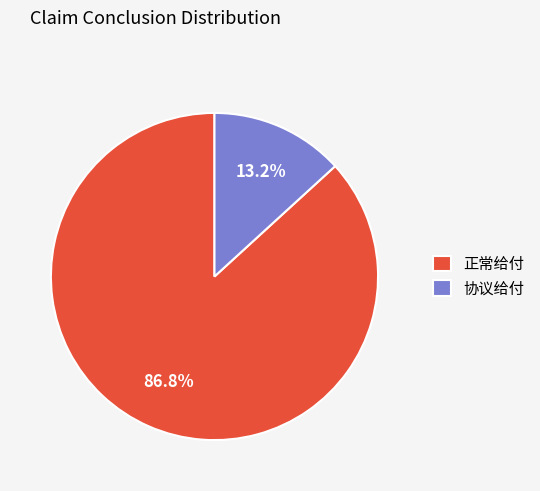

How many slices are in this pie chart?

2